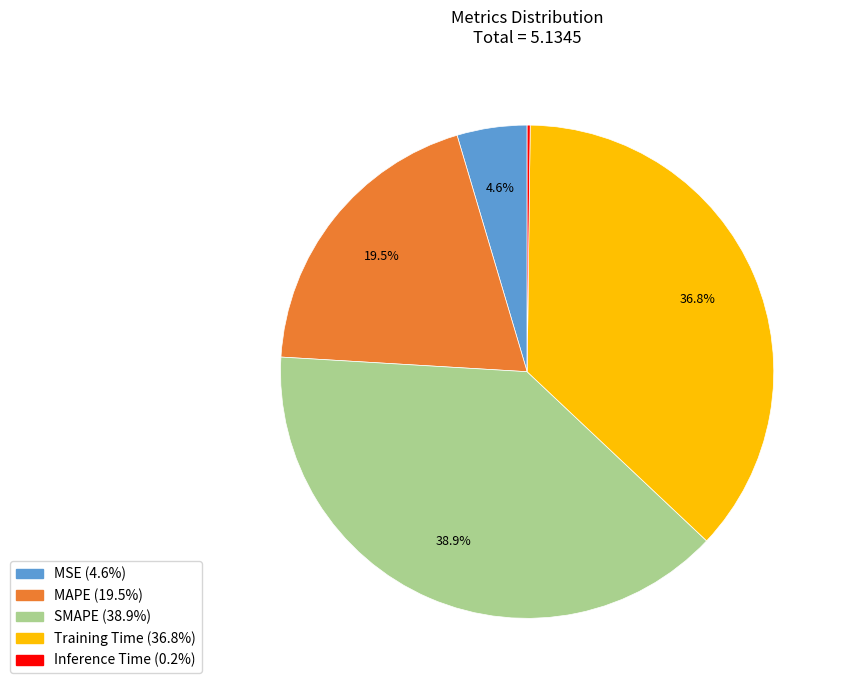

Which category has the biggest portion of the pie?

SMAPE